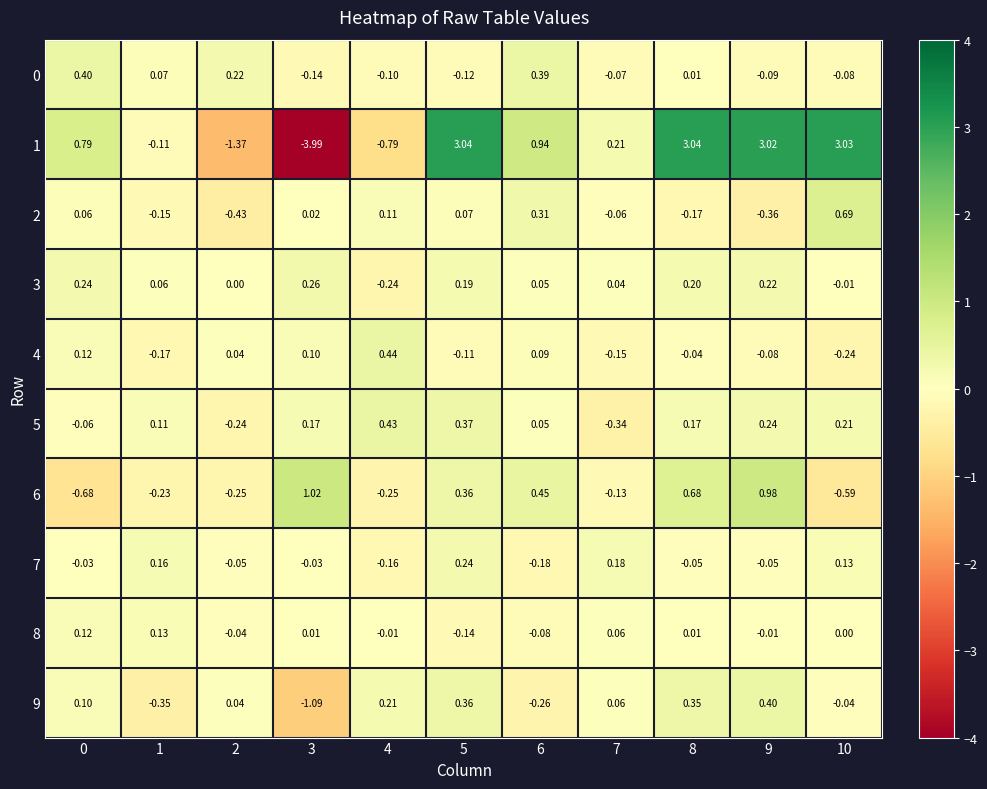

Is the value of 7 at 7 greater than the value of 3 at 1?

Yes